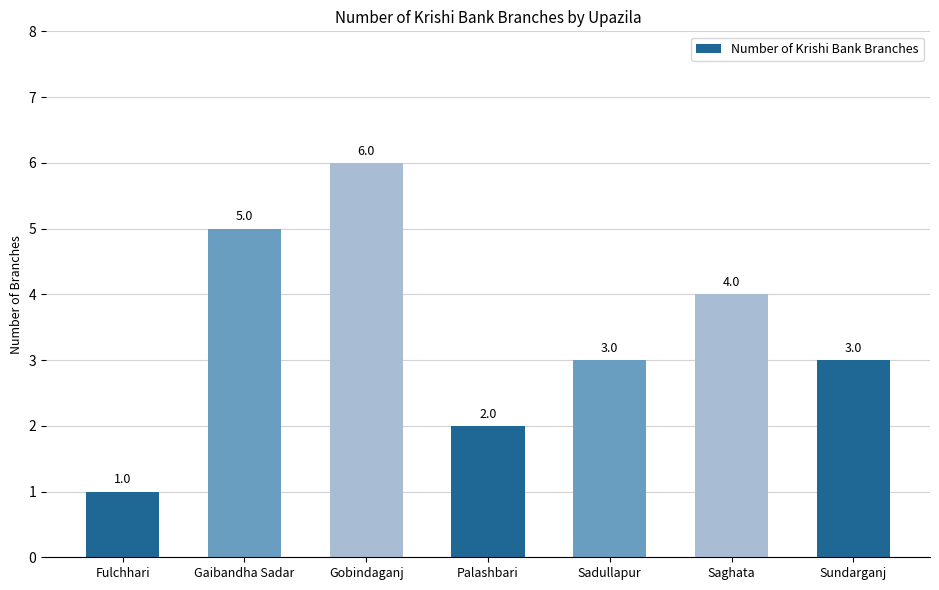

Reading right to left, what are all the values shown in this chart?

3	4	3	2	6	5	1